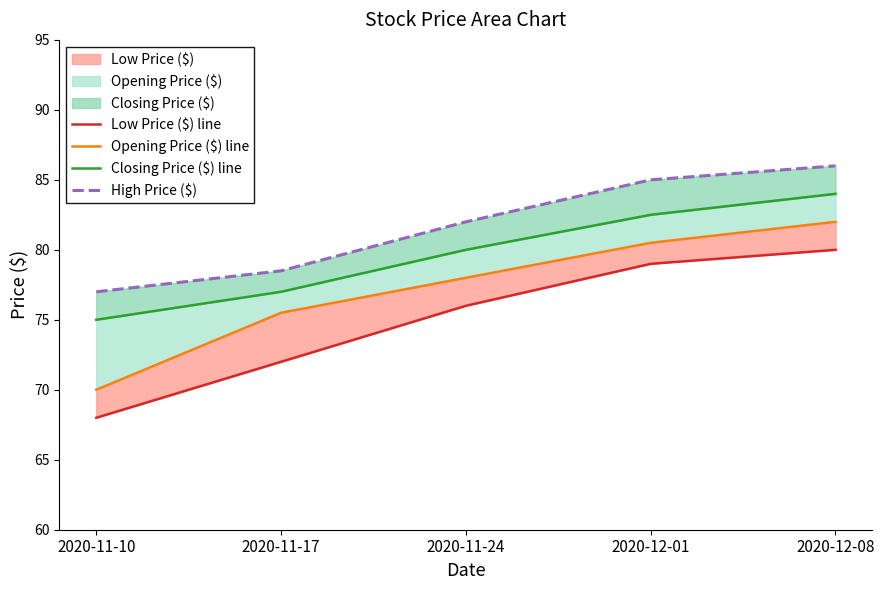

What is the difference between the maximum and minimum values in the Opening Price ($) line series?

12.0